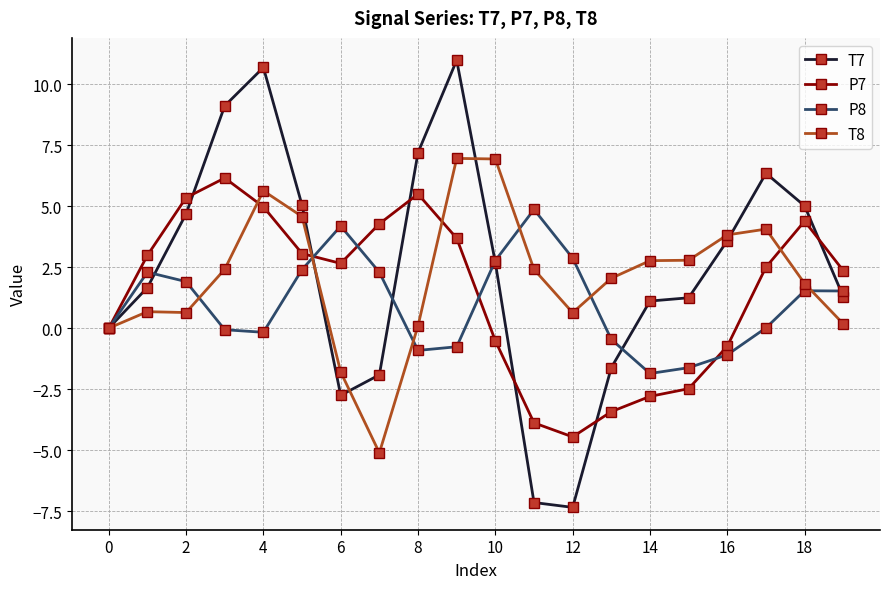

Rank the series by their average value, from lowest to highest.

P8, P7, T8, T7